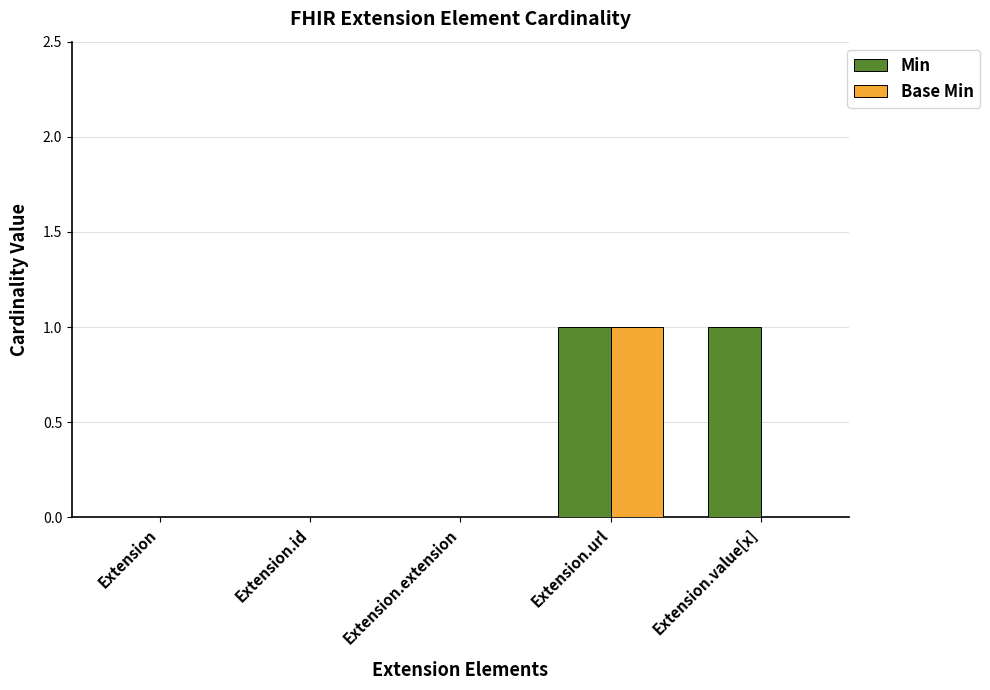

The value of Min at Extension.extension is 0. True or false?

True